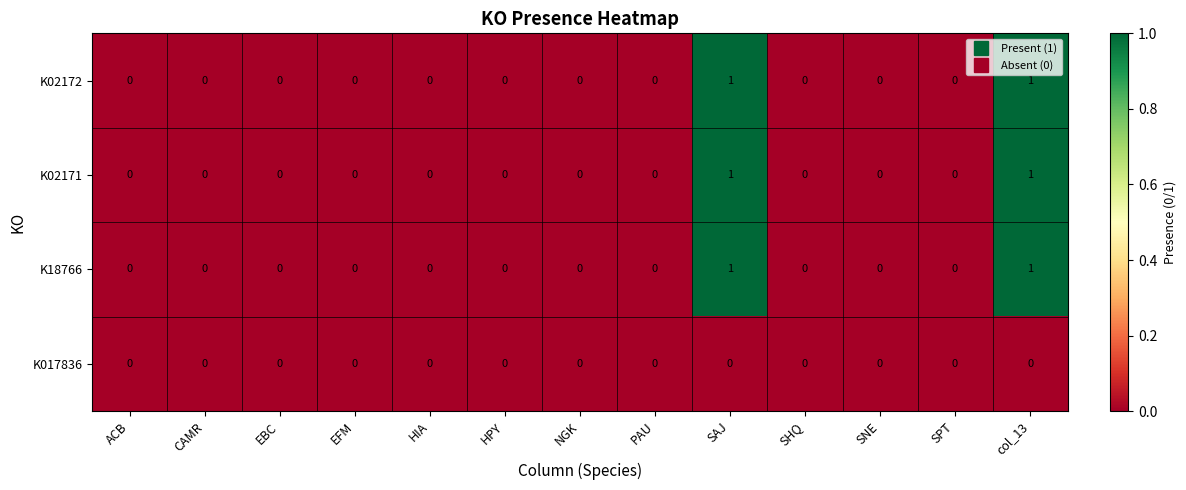

Is the value of K18766 at NGK greater than the value of K02172 at SAJ?

No